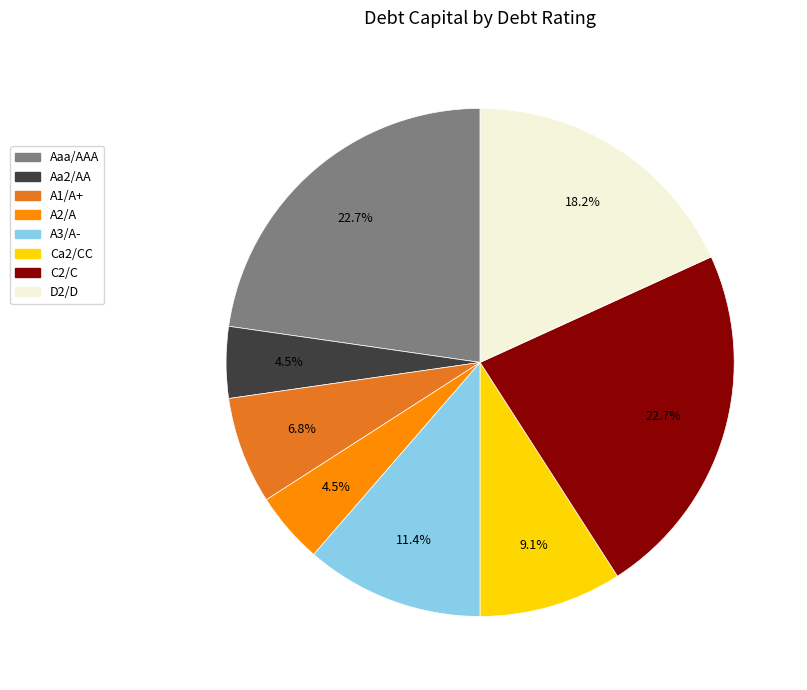

Between Ca2/CC and D2/D, which is larger?

D2/D